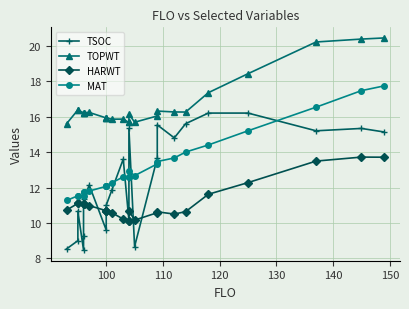

What is the difference between the second highest and minimum values in the MAT series?

6.2